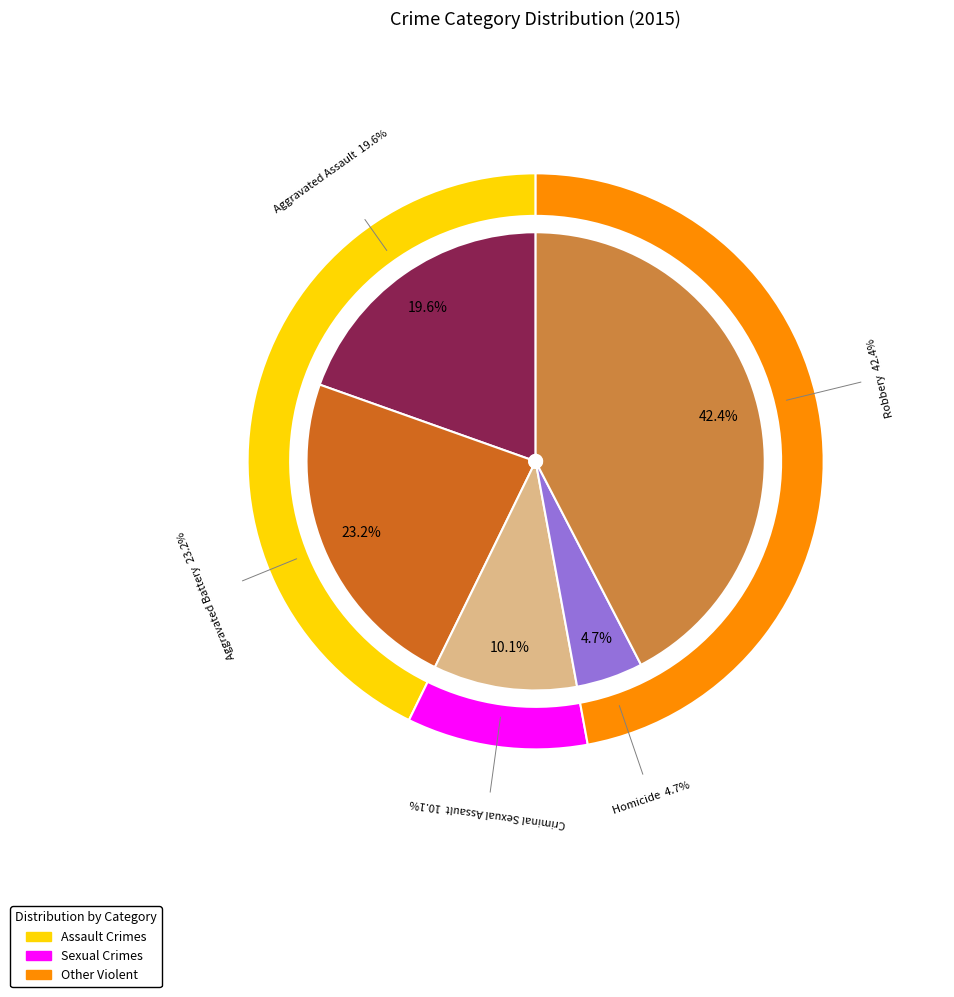

Do Aggravated Battery and Aggravated Assault together represent more than half of the pie?

No